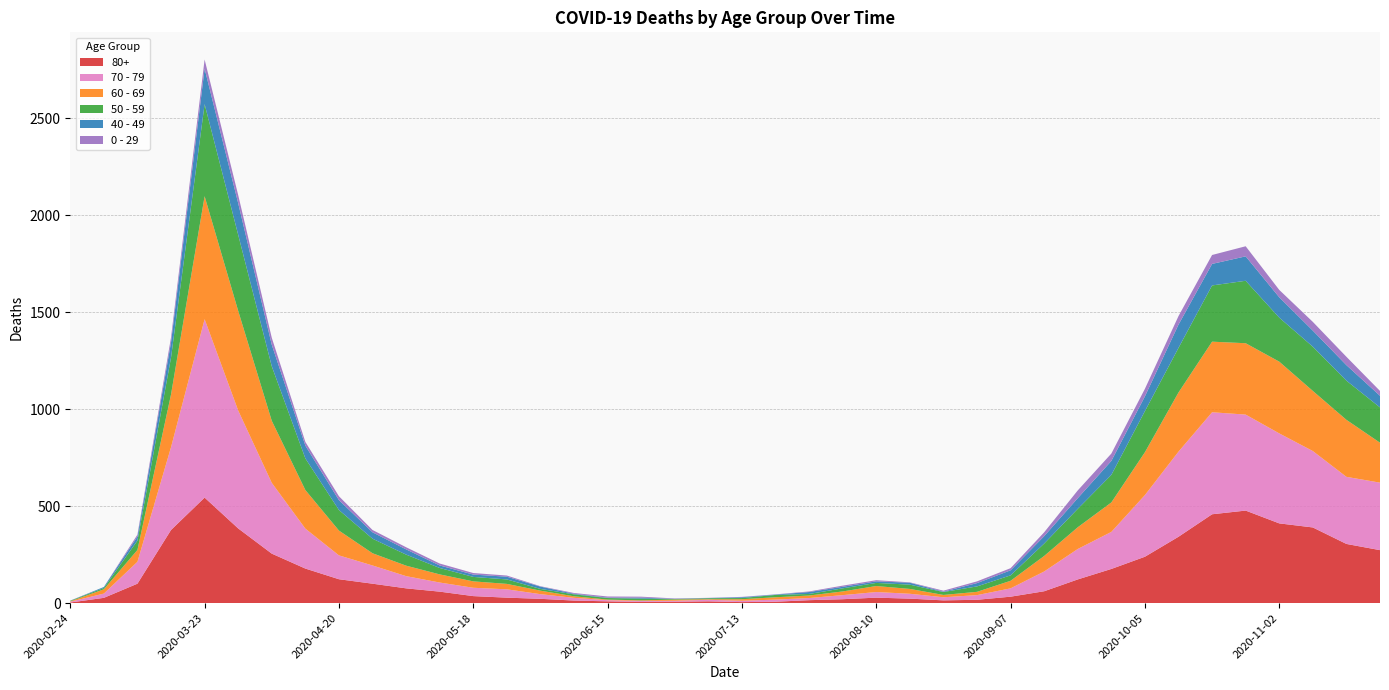

Reading left to right, list all the values displayed in this chart.

80+: 2020-02-24=3	2020-03-02=27	2020-03-09=100	2020-03-16=377	2020-03-23=544	2020-03-30=385	2020-04-06=255	2020-04-13=178	2020-04-20=123	2020-04-27=100	2020-05-04=76	2020-05-11=59	2020-05-18=36	2020-05-25=28	2020-06-01=22	2020-06-08=13	2020-06-15=9	2020-06-22=6	2020-06-29=7	2020-07-06=9	2020-07-13=5	2020-07-20=7	2020-07-27=15	2020-08-03=20	2020-08-10=28	2020-08-17=23	2020-08-24=14	2020-08-31=17	2020-09-07=33	2020-09-14=61	2020-09-21=122	2020-09-28=176	2020-10-05=239	2020-10-12=342	2020-10-19=458	2020-10-26=477	2020-11-02=411	2020-11-09=390	2020-11-16=305	2020-11-23=273
70 - 79: 2020-02-24=4	2020-03-02=22	2020-03-09=113	2020-03-16=427	2020-03-23=920	2020-03-30=608	2020-04-06=365	2020-04-13=206	2020-04-20=123	2020-04-27=94	2020-05-04=63	2020-05-11=47	2020-05-18=43	2020-05-25=43	2020-06-01=24	2020-06-08=14	2020-06-15=6	2020-06-22=5	2020-06-29=5	2020-07-06=8	2020-07-13=7	2020-07-20=11	2020-07-27=11	2020-08-03=21	2020-08-10=29	2020-08-17=25	2020-08-24=16	2020-08-31=24	2020-09-07=43	2020-09-14=102	2020-09-21=157	2020-09-28=191	2020-10-05=318	2020-10-12=439	2020-10-19=526	2020-10-26=495	2020-11-02=464	2020-11-09=394	2020-11-16=346	2020-11-23=348
60 - 69: 2020-02-24=2	2020-03-02=22	2020-03-09=61	2020-03-16=272	2020-03-23=634	2020-03-30=514	2020-04-06=320	2020-04-13=199	2020-04-20=128	2020-04-27=63	2020-05-04=54	2020-05-11=42	2020-05-18=33	2020-05-25=28	2020-06-01=18	2020-06-08=8	2020-06-15=3	2020-06-22=3	2020-06-29=6	2020-07-06=3	2020-07-13=8	2020-07-20=12	2020-07-27=13	2020-08-03=19	2020-08-10=31	2020-08-17=25	2020-08-24=12	2020-08-31=17	2020-09-07=39	2020-09-14=80	2020-09-21=112	2020-09-28=152	2020-10-05=221	2020-10-12=305	2020-10-19=364	2020-10-26=368	2020-11-02=370	2020-11-09=310	2020-11-16=294	2020-11-23=206
50 - 59: 2020-02-24=3	2020-03-02=7	2020-03-09=48	2020-03-16=190	2020-03-23=475	2020-03-30=392	2020-04-06=281	2020-04-13=163	2020-04-20=106	2020-04-27=75	2020-05-04=57	2020-05-11=33	2020-05-18=23	2020-05-25=23	2020-06-01=9	2020-06-08=10	2020-06-15=8	2020-06-22=9	2020-06-29=3	2020-07-06=5	2020-07-13=6	2020-07-20=12	2020-07-27=8	2020-08-03=16	2020-08-10=16	2020-08-17=22	2020-08-24=15	2020-08-31=28	2020-09-07=28	2020-09-14=64	2020-09-21=95	2020-09-28=142	2020-10-05=212	2020-10-12=230	2020-10-19=290	2020-10-26=322	2020-11-02=227	2020-11-09=228	2020-11-16=202	2020-11-23=182
40 - 49: 2020-02-24=0	2020-03-02=5	2020-03-09=21	2020-03-16=79	2020-03-23=183	2020-03-30=163	2020-04-06=111	2020-04-13=66	2020-04-20=51	2020-04-27=33	2020-05-04=27	2020-05-11=13	2020-05-18=12	2020-05-25=14	2020-06-01=12	2020-06-08=3	2020-06-15=2	2020-06-22=5	2020-06-29=1	2020-07-06=1	2020-07-13=4	2020-07-20=2	2020-07-27=10	2020-08-03=8	2020-08-10=8	2020-08-17=10	2020-08-24=2	2020-08-31=17	2020-09-07=26	2020-09-14=38	2020-09-21=55	2020-09-28=72	2020-10-05=76	2020-10-12=120	2020-10-19=111	2020-10-26=126	2020-11-02=105	2020-11-09=83	2020-11-16=80	2020-11-23=60
0 - 29: 2020-02-24=1	2020-03-02=0	2020-03-09=10	2020-03-16=25	2020-03-23=47	2020-03-30=42	2020-04-06=36	2020-04-13=19	2020-04-20=20	2020-04-27=12	2020-05-04=11	2020-05-11=10	2020-05-18=8	2020-05-25=6	2020-06-01=2	2020-06-08=4	2020-06-15=6	2020-06-22=5	2020-06-29=2	2020-07-06=1	2020-07-13=2	2020-07-20=1	2020-07-27=3	2020-08-03=6	2020-08-10=6	2020-08-17=2	2020-08-24=5	2020-08-31=9	2020-09-07=11	2020-09-14=20	2020-09-21=40	2020-09-28=38	2020-10-05=39	2020-10-12=44	2020-10-19=46	2020-10-26=52	2020-11-02=38	2020-11-09=45	2020-11-16=43	2020-11-23=25